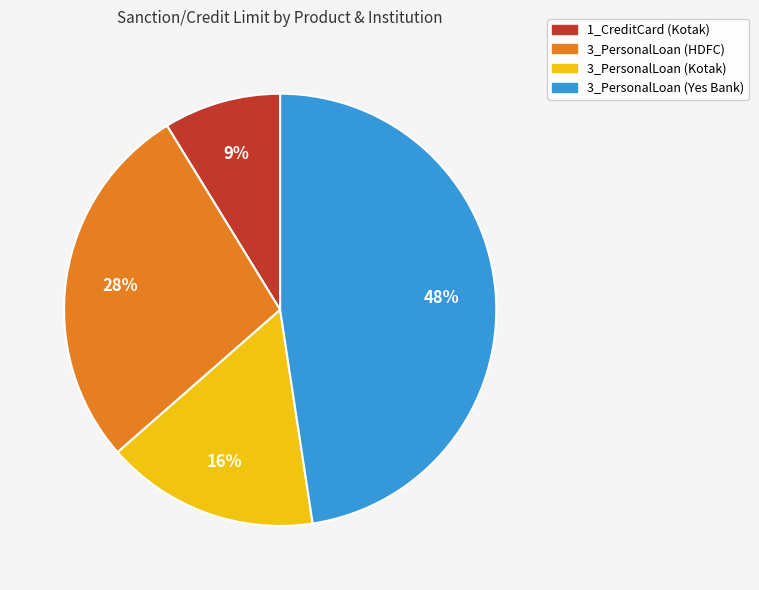

Do 3_PersonalLoan (Kotak) and 3_PersonalLoan (Yes Bank) together represent more than half of the pie?

Yes